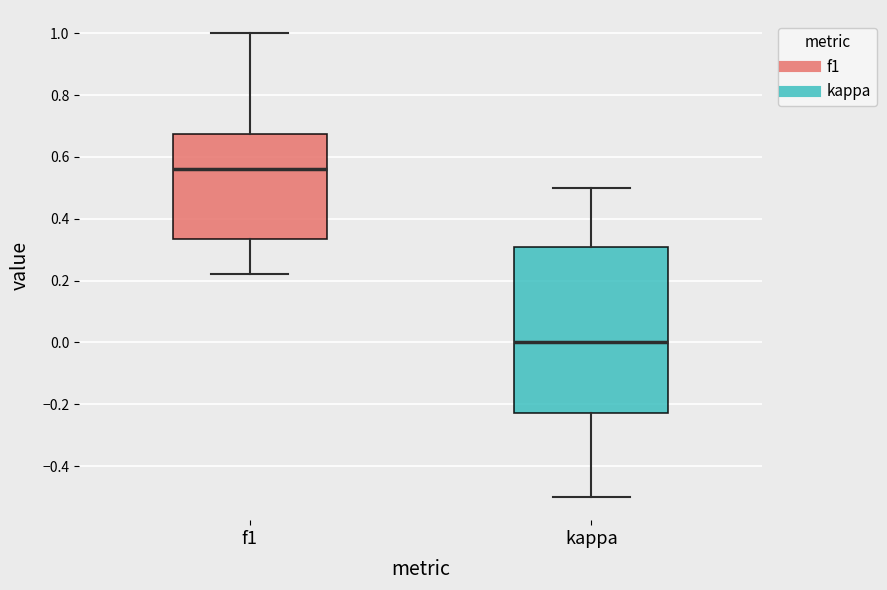

Reading left to right, read every box against the y-axis: the position of its median line, the range the box covers, and the ends of its whiskers. The values are not printed on the chart, so give them approximately, as read against the axis.

f1: median 0.56, box 0.34 to 0.68, whiskers 0.22 to 1.00
kappa: median 0.00, box -0.22 to 0.30, whiskers -0.50 to 0.50